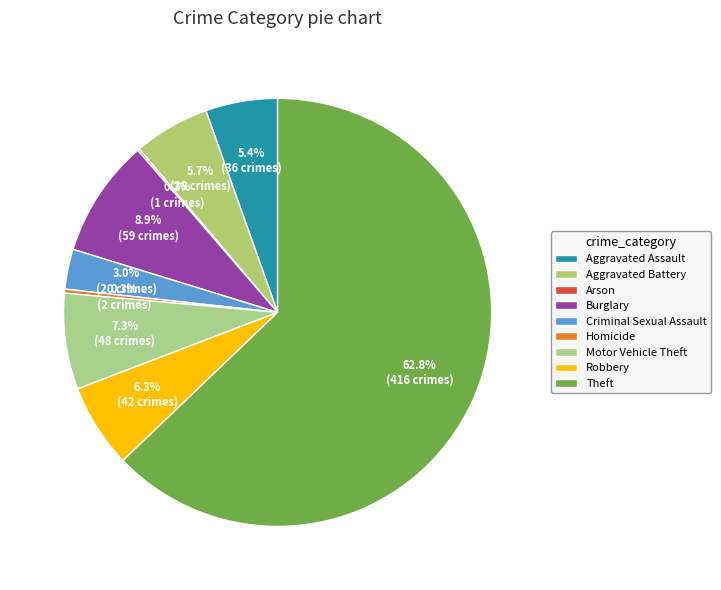

Approximately how many times larger is the value at Burglary compared to Criminal Sexual Assault?

3.0